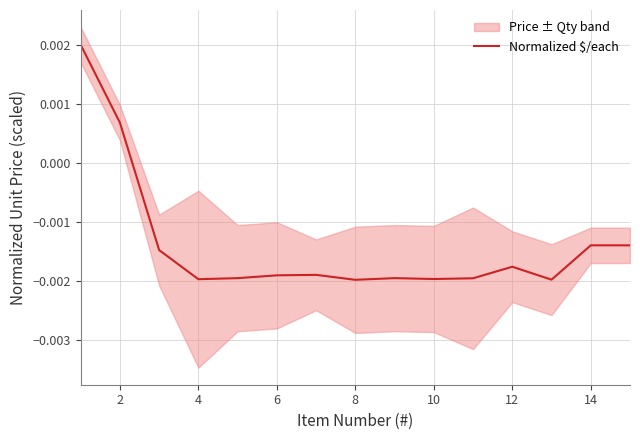

How many lines are shown in the chart?

1